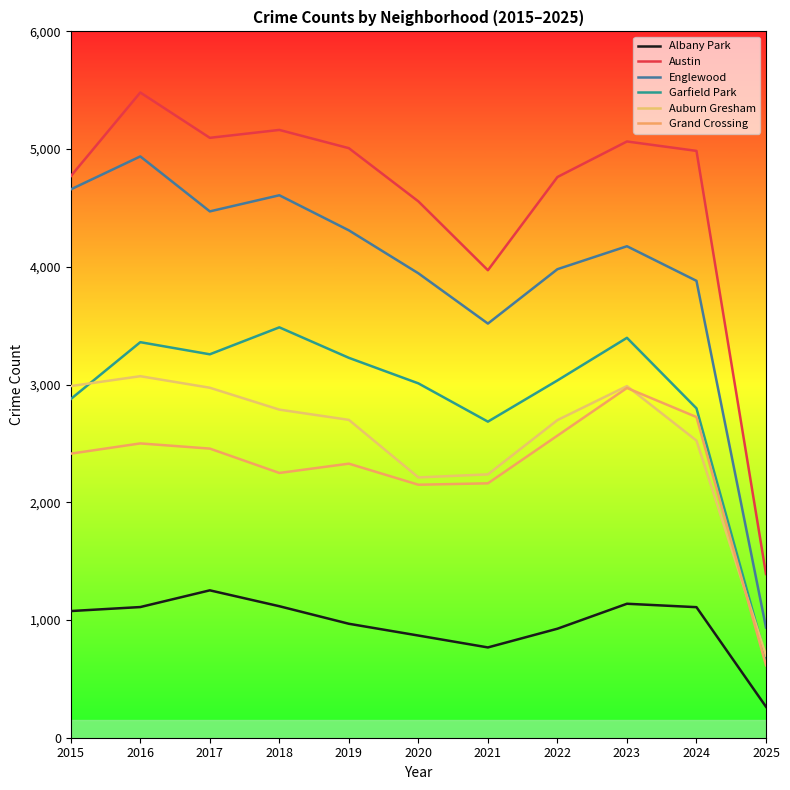

True or false: Austin and Garfield Park cross at least once.

False